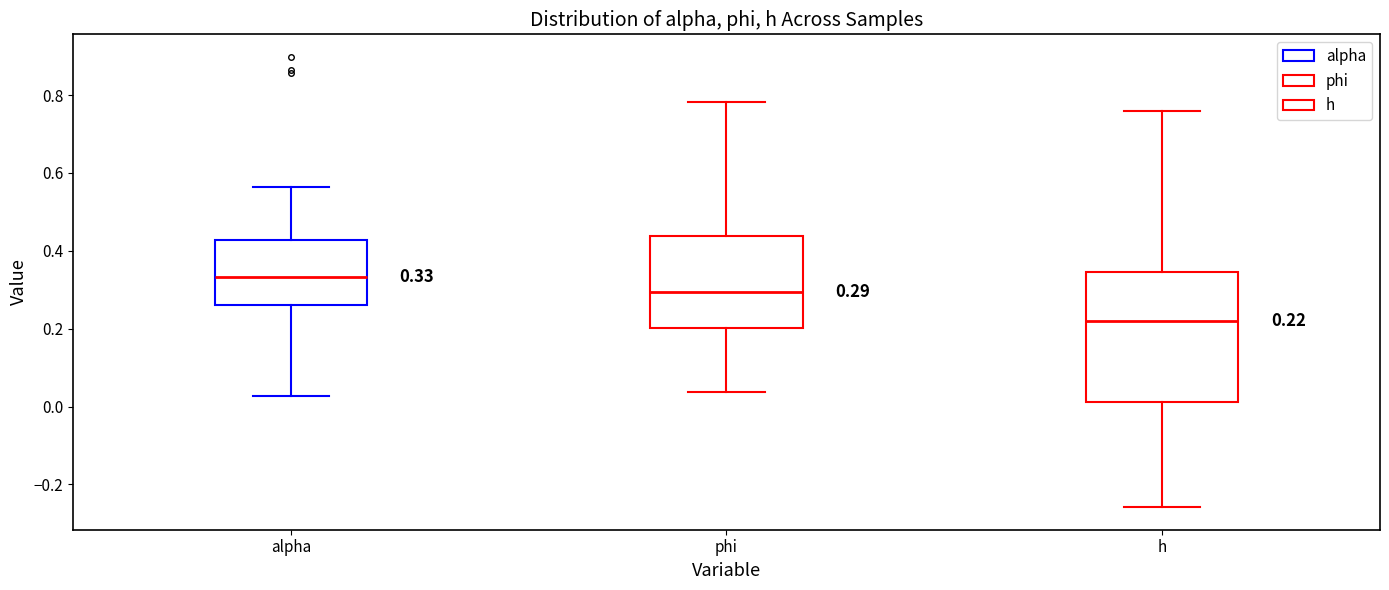

Which box's median line is the highest?

alpha